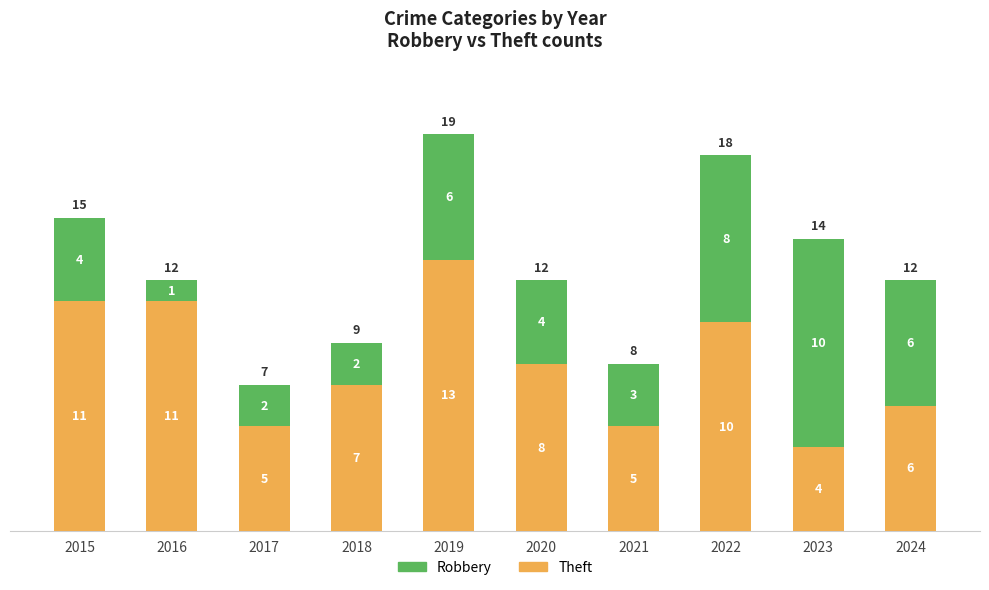

Where does the Theft series first go above 8?

2015